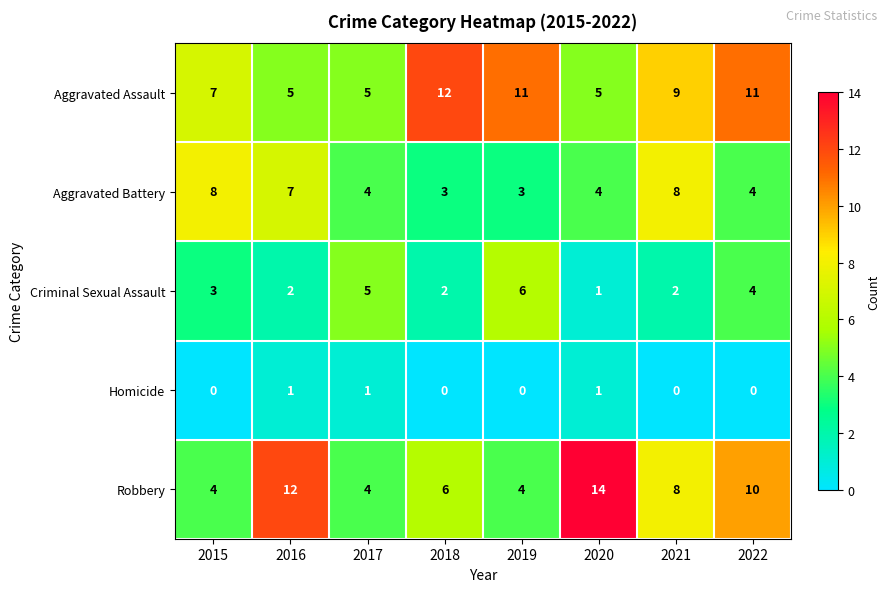

Count the Criminal Sexual Assault values in the range 2 to 5.

6